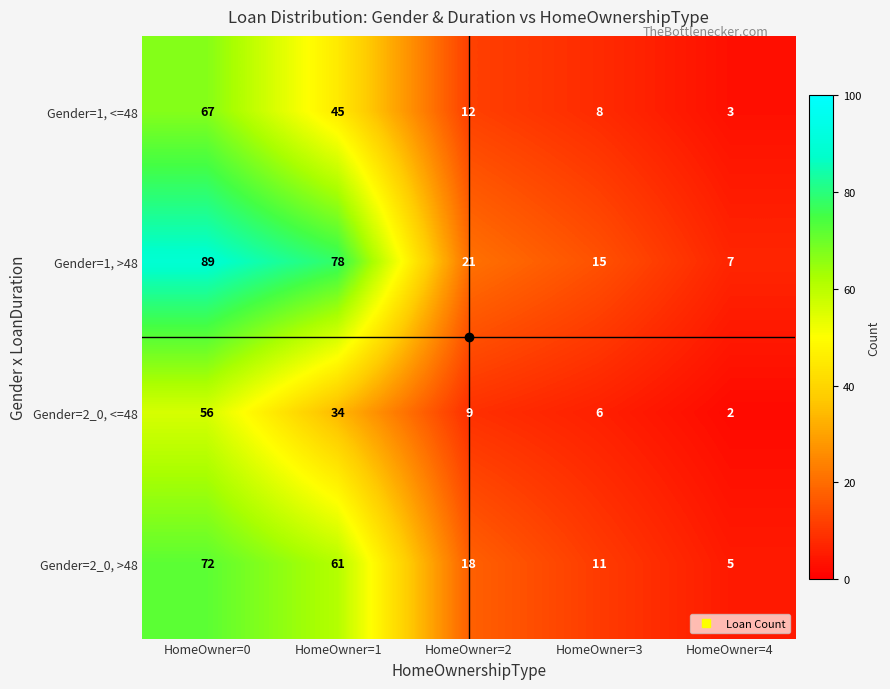

What is the difference between the Gender=1, >48 values at HomeOwner=1 and HomeOwner=3?

63